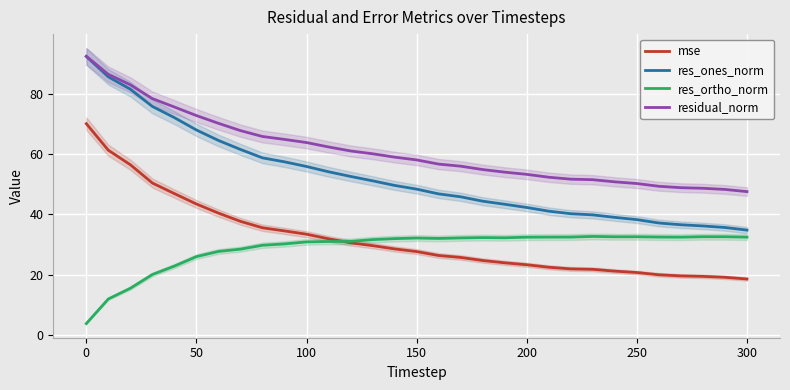

Is it true that res_ones_norm equals 34.8 at 300?

True